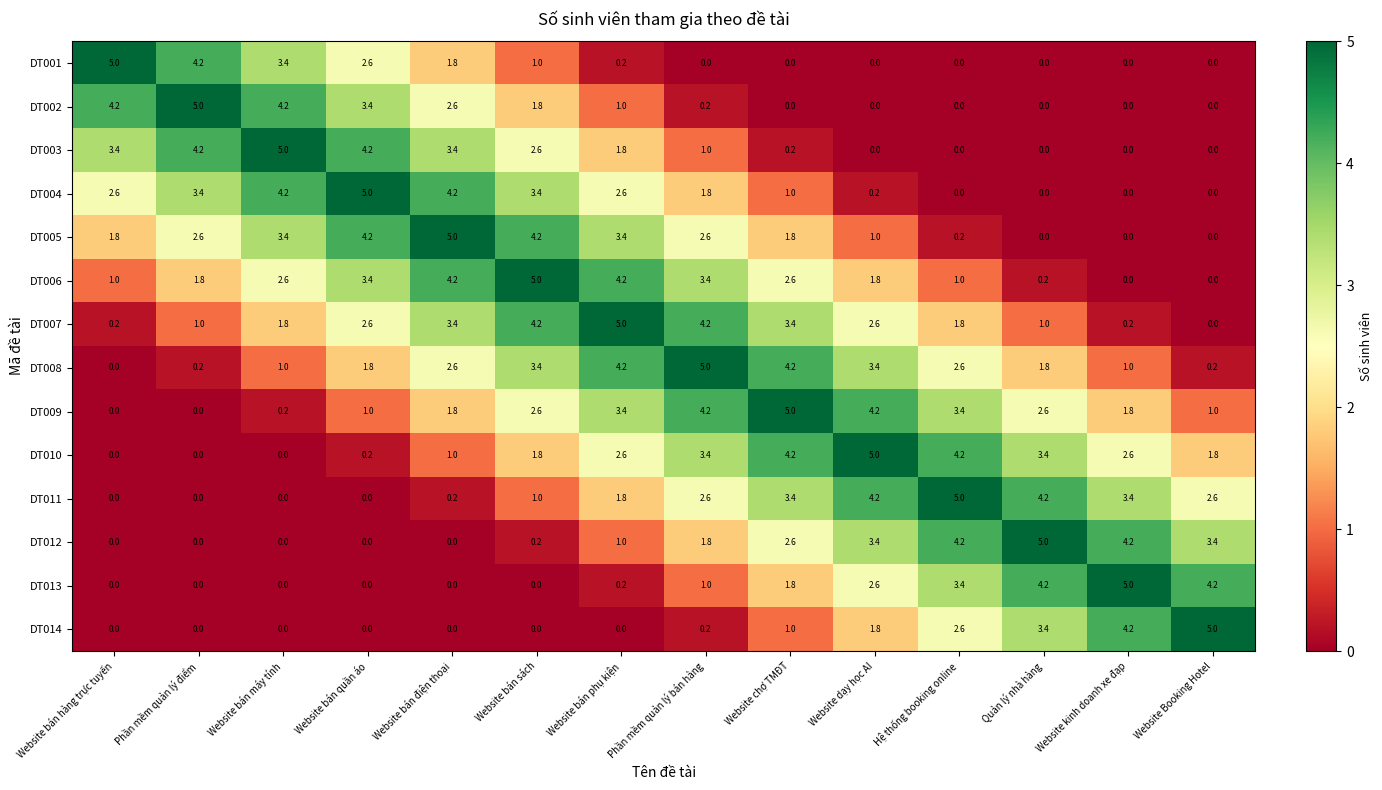

At which label does DT009 first exceed 2?

Website bán sách